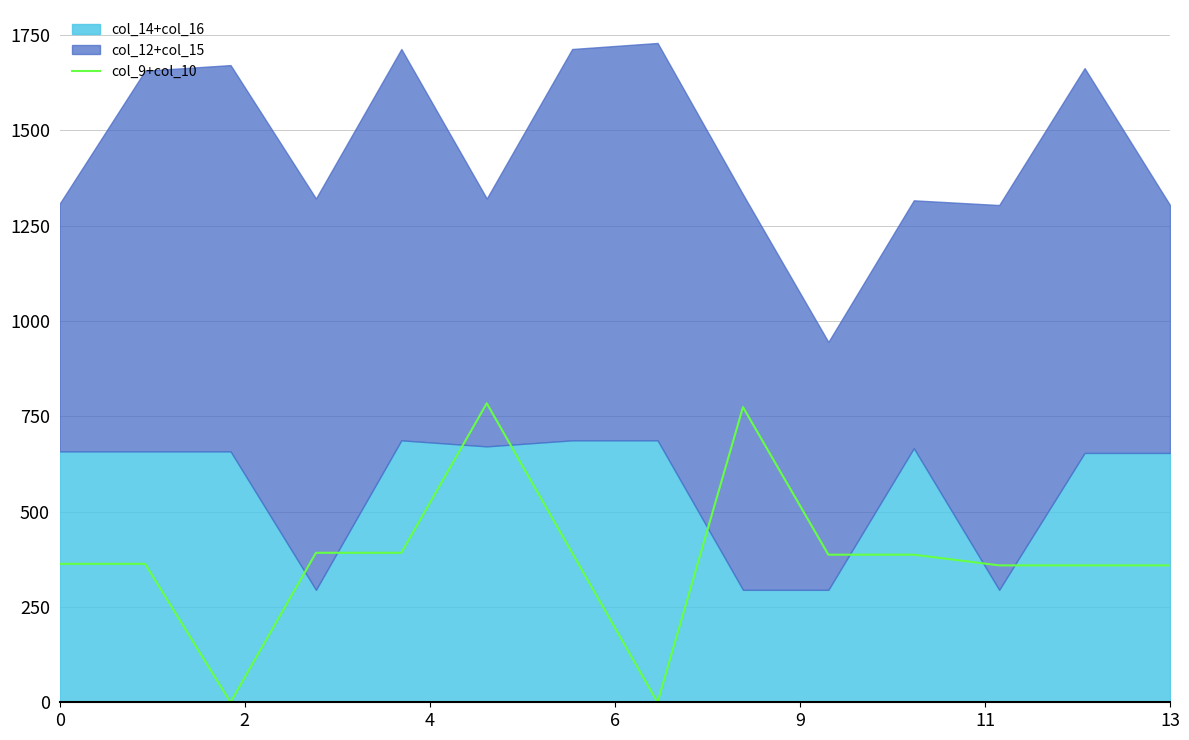

The value of col_9+col_10 at 0 is 363. True or false?

True